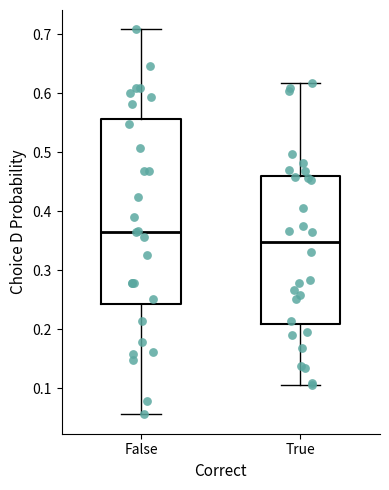

Reading left to right, transcribe this box plot: for each box, give where its median line is, the range the box spans, and where its two whiskers end, as read against the y-axis. The values are not printed on the chart, so give them approximately, as read against the axis.

False: median 0.37, box 0.24 to 0.56, whiskers 0.06 to 0.71
True: median 0.35, box 0.21 to 0.46, whiskers 0.11 to 0.62